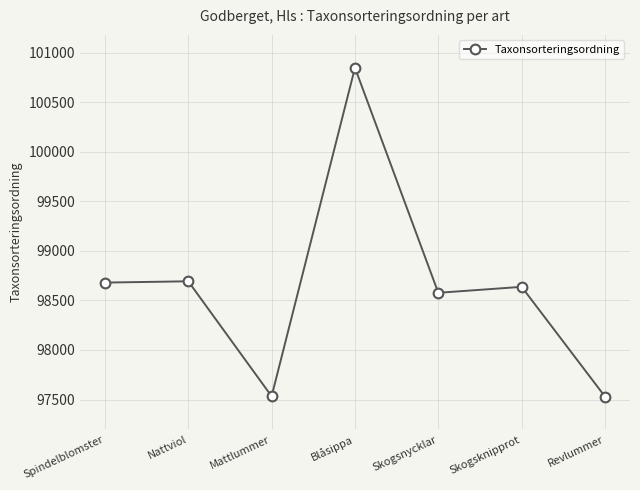

Where is the first local minimum?

Mattlummer